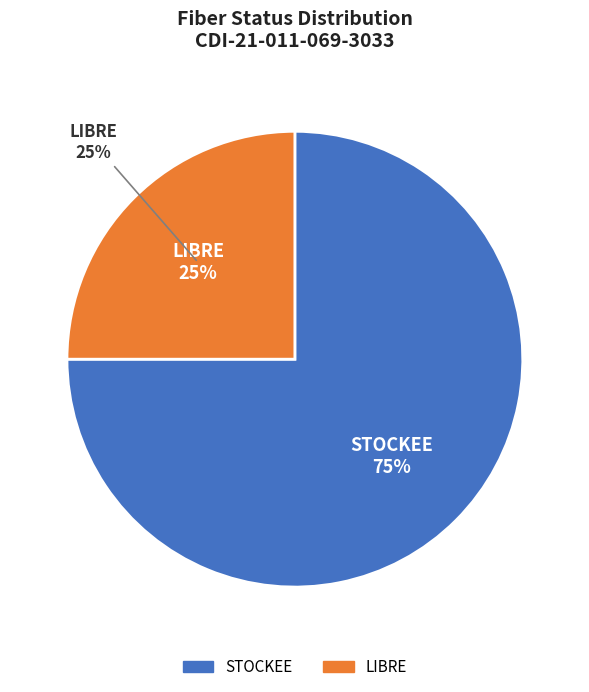

To the nearest percent, what is the difference between the STOCKEE and LIBRE slice percentages?

50%